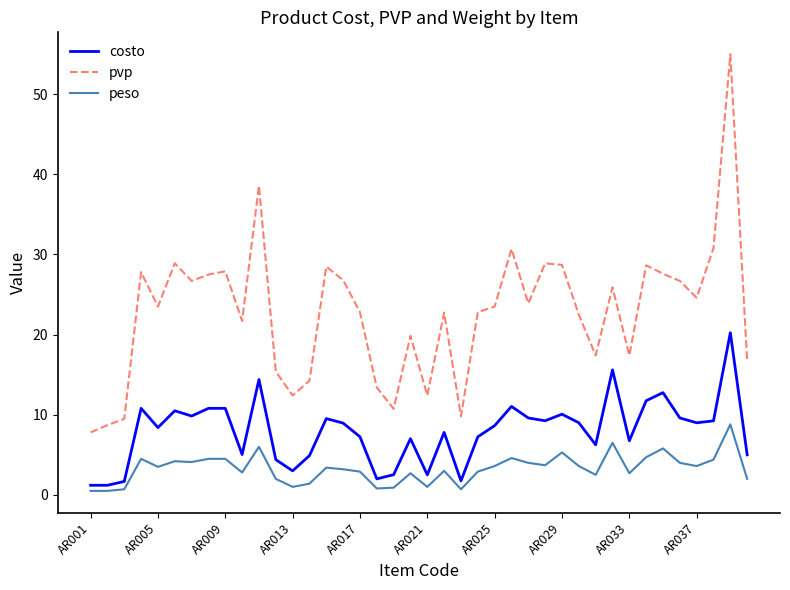

What is the minimum value shown in the chart?

0.5